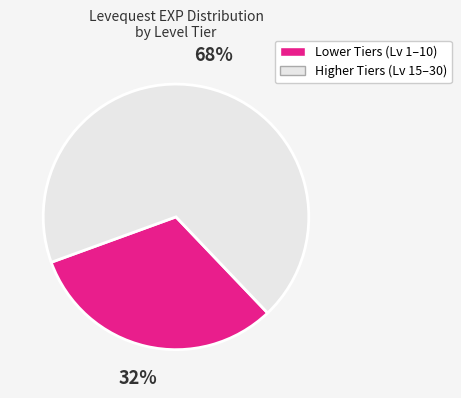

To the nearest percent, what is the average slice percentage?

50%